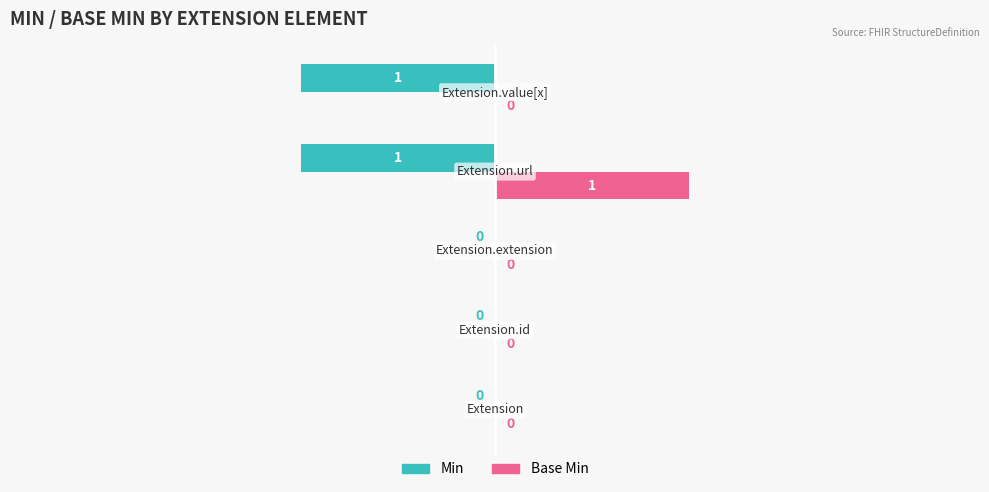

Which series has the largest total across all categories?

Base Min